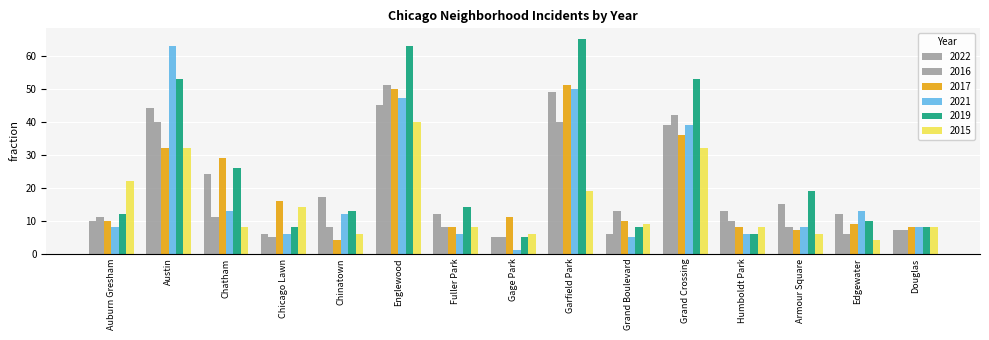

Count the number of categories in the chart.

15